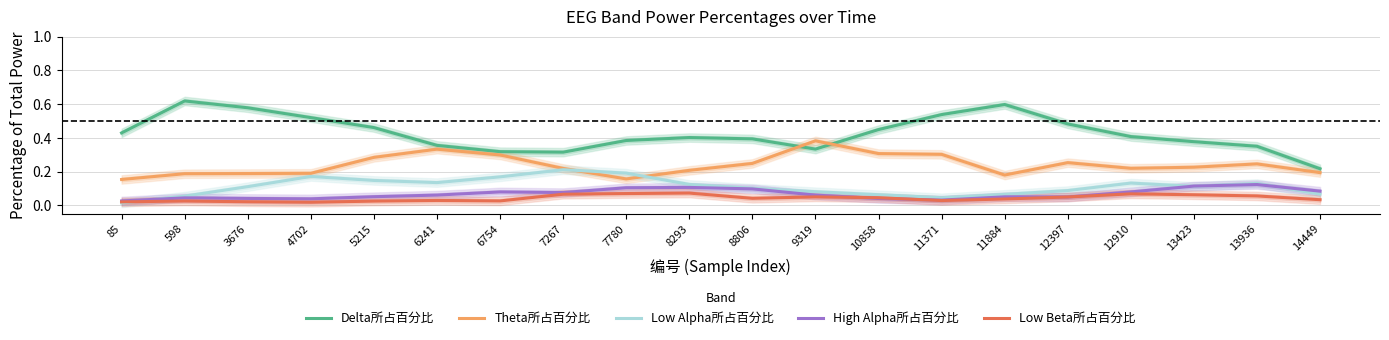

At which label is Low Beta所占百分比 closest to 0?

4702